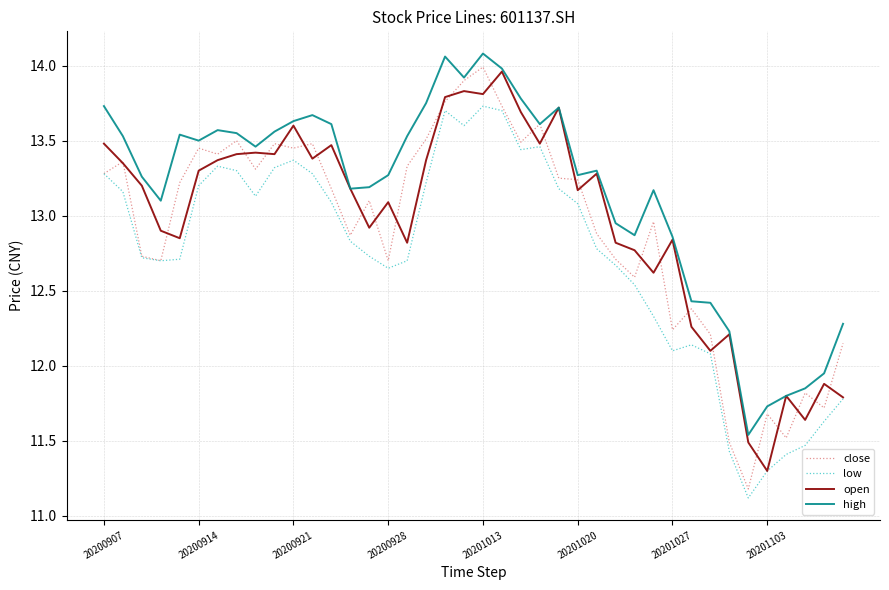

Which series has the largest range (max minus min)?

close